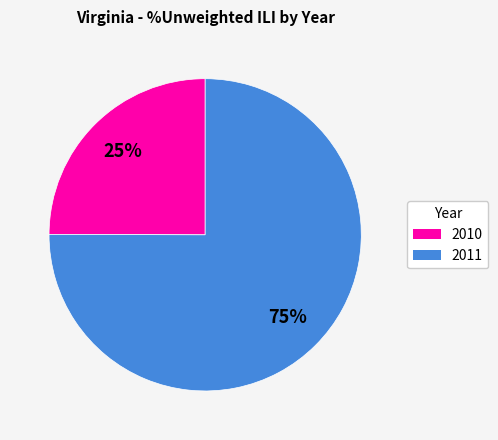

Between 2010 and 2011, which is larger?

2011